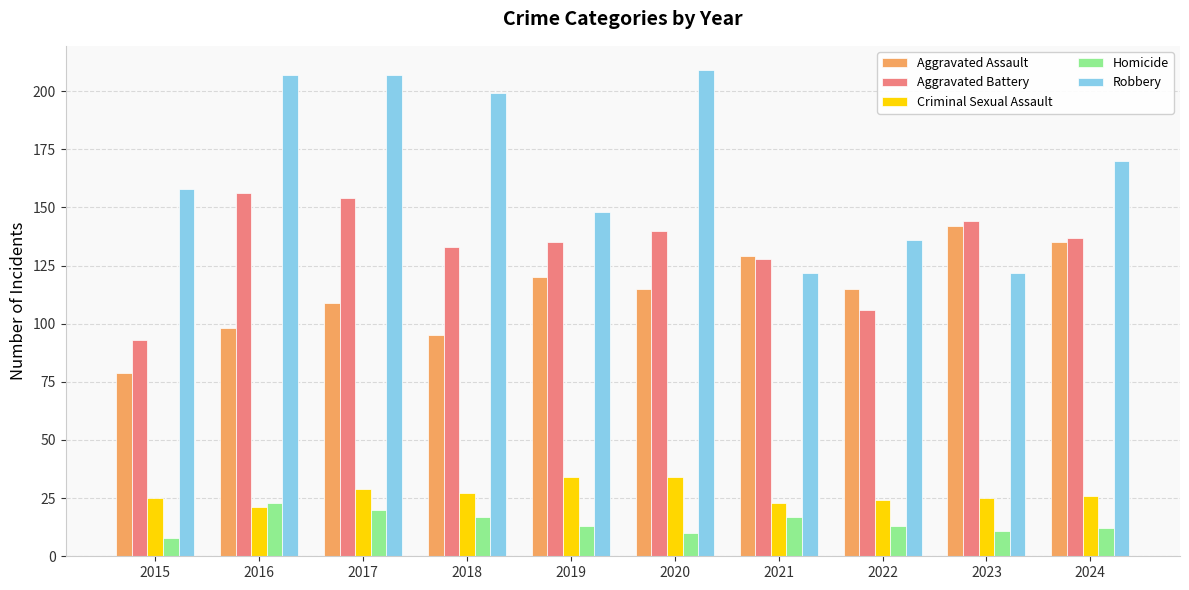

True or false: Criminal Sexual Assault has a value of 23 at 2021.

True